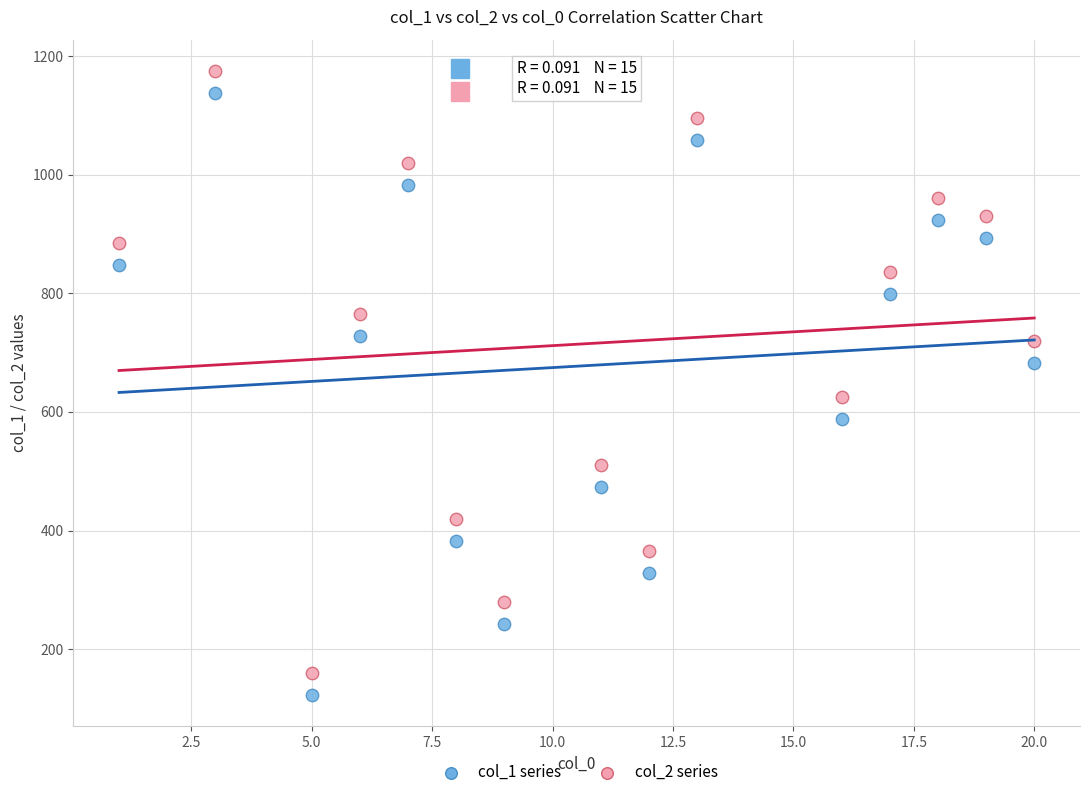

What is the X range (max minus min) for the scatter plot?

19